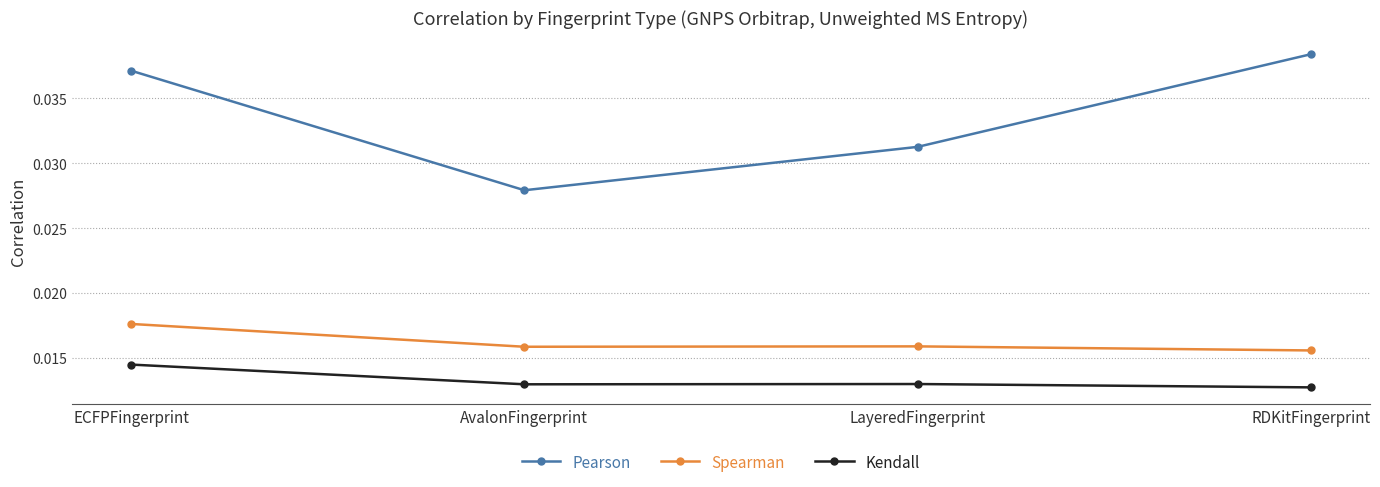

Which series has the largest total across all categories?

Pearson